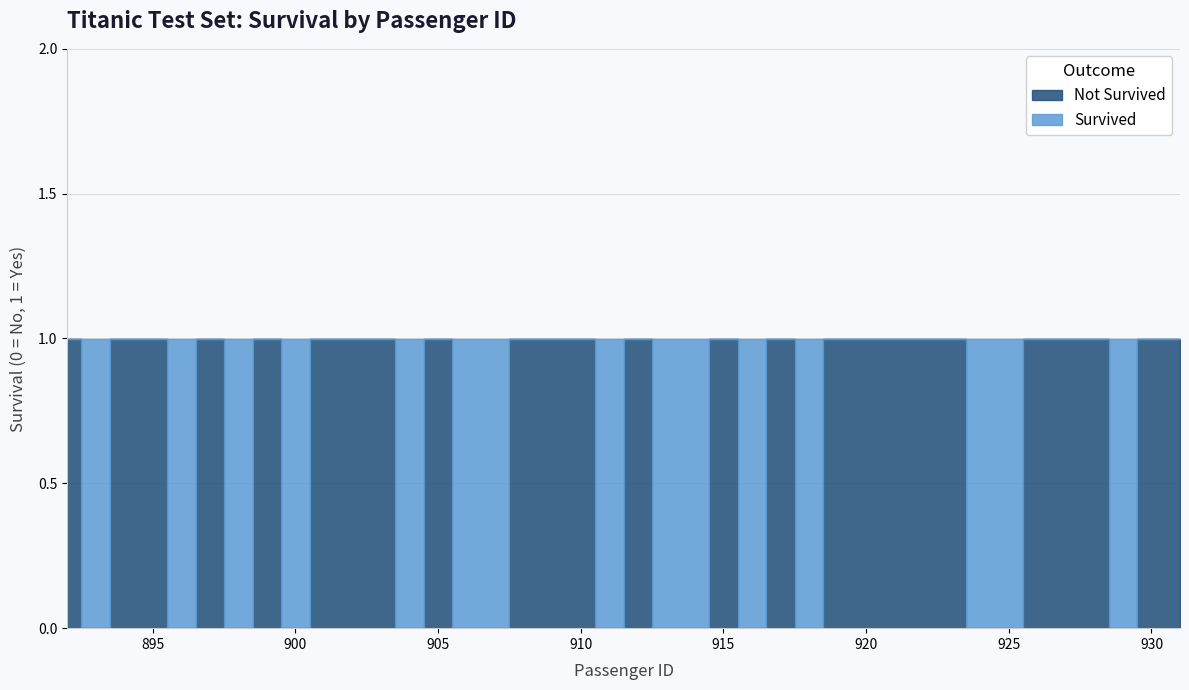

Where is Survived nearest to the value 0?

892